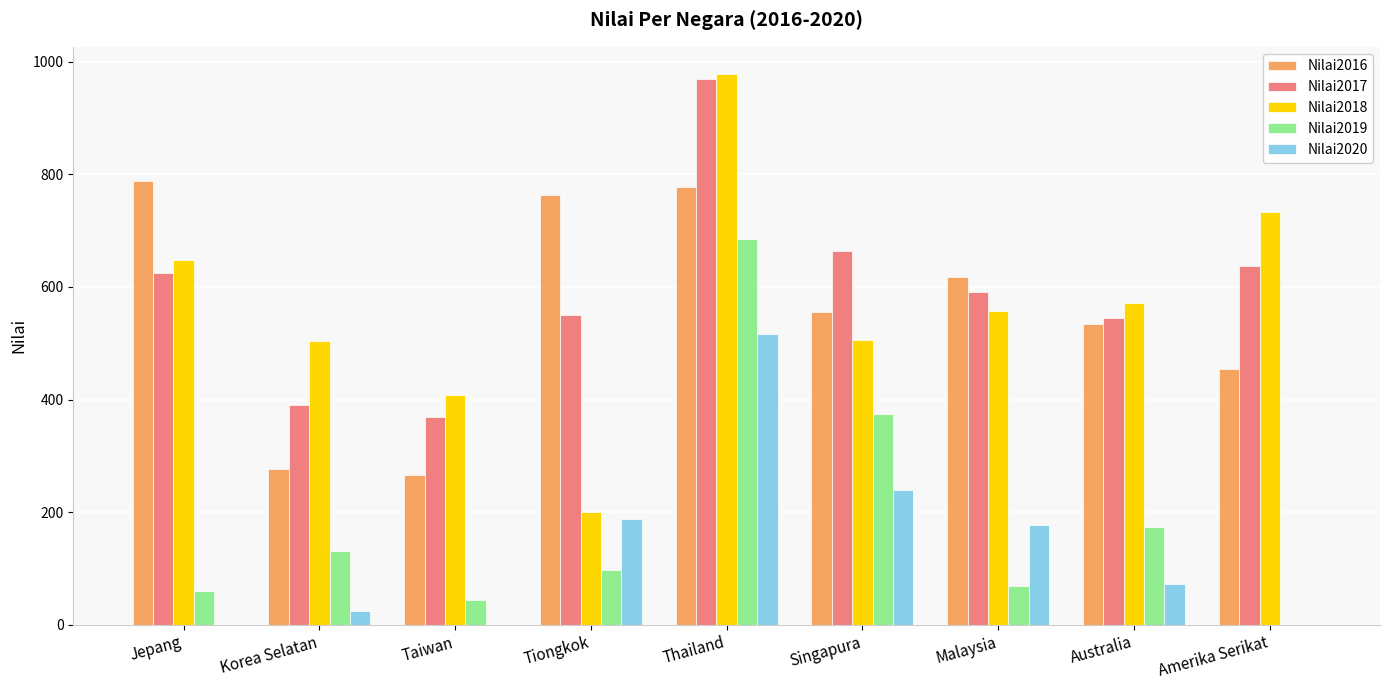

At which category does the chart reach its peak across all series?

Thailand